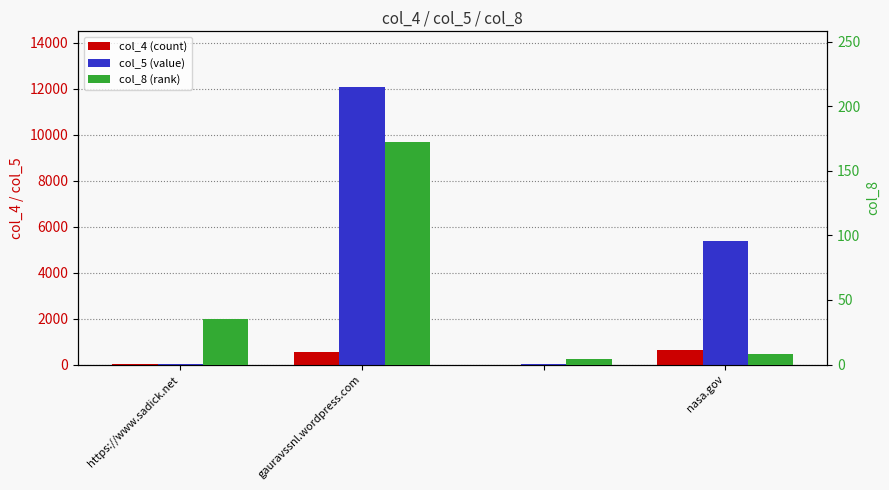

Which series has the widest spread of values?

col_5 (value)